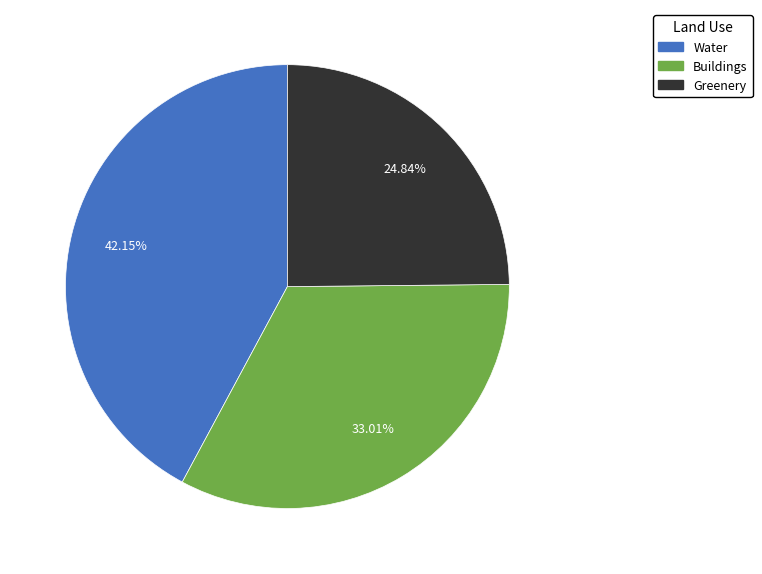

Combined, do Greenery and Water account for over 50%?

Yes